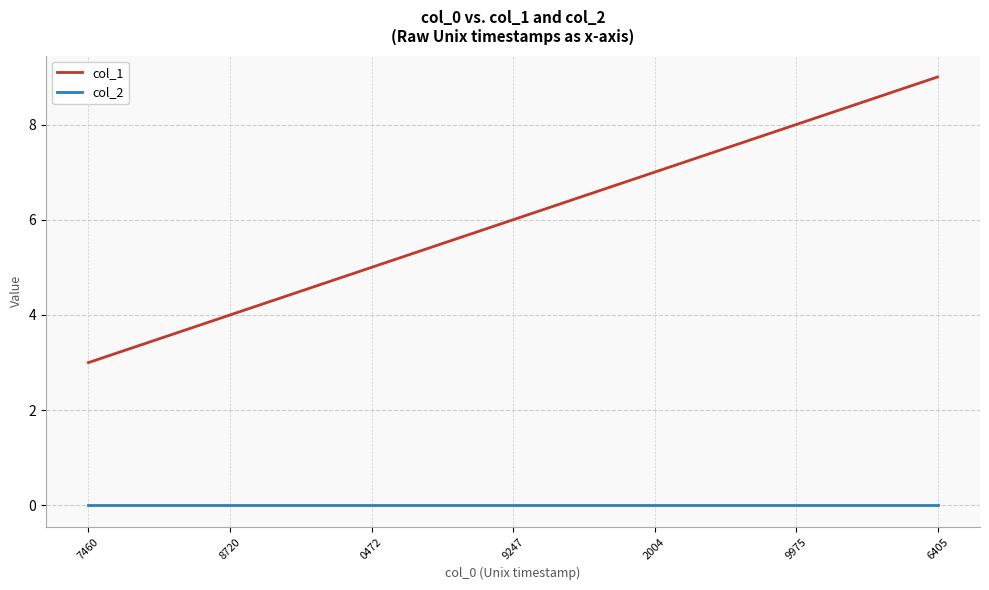

Is the value of col_1 at 2004 greater than the value of col_2 at 9975?

Yes